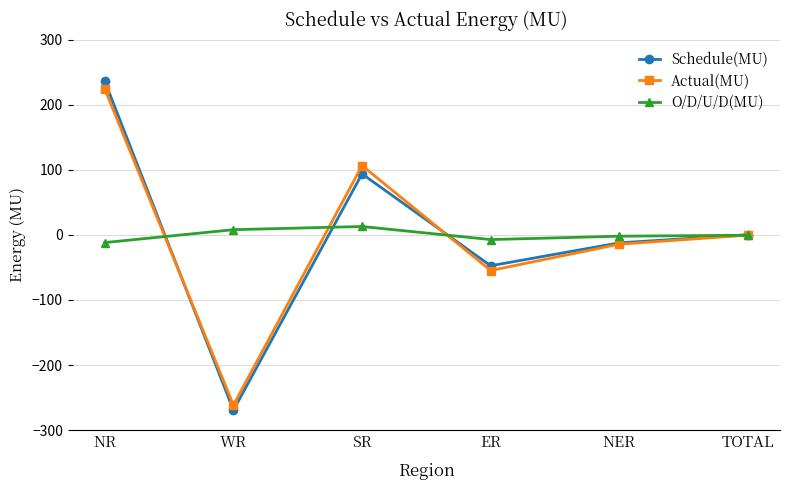

What value does the Schedule(MU) series have at NR?

235.7